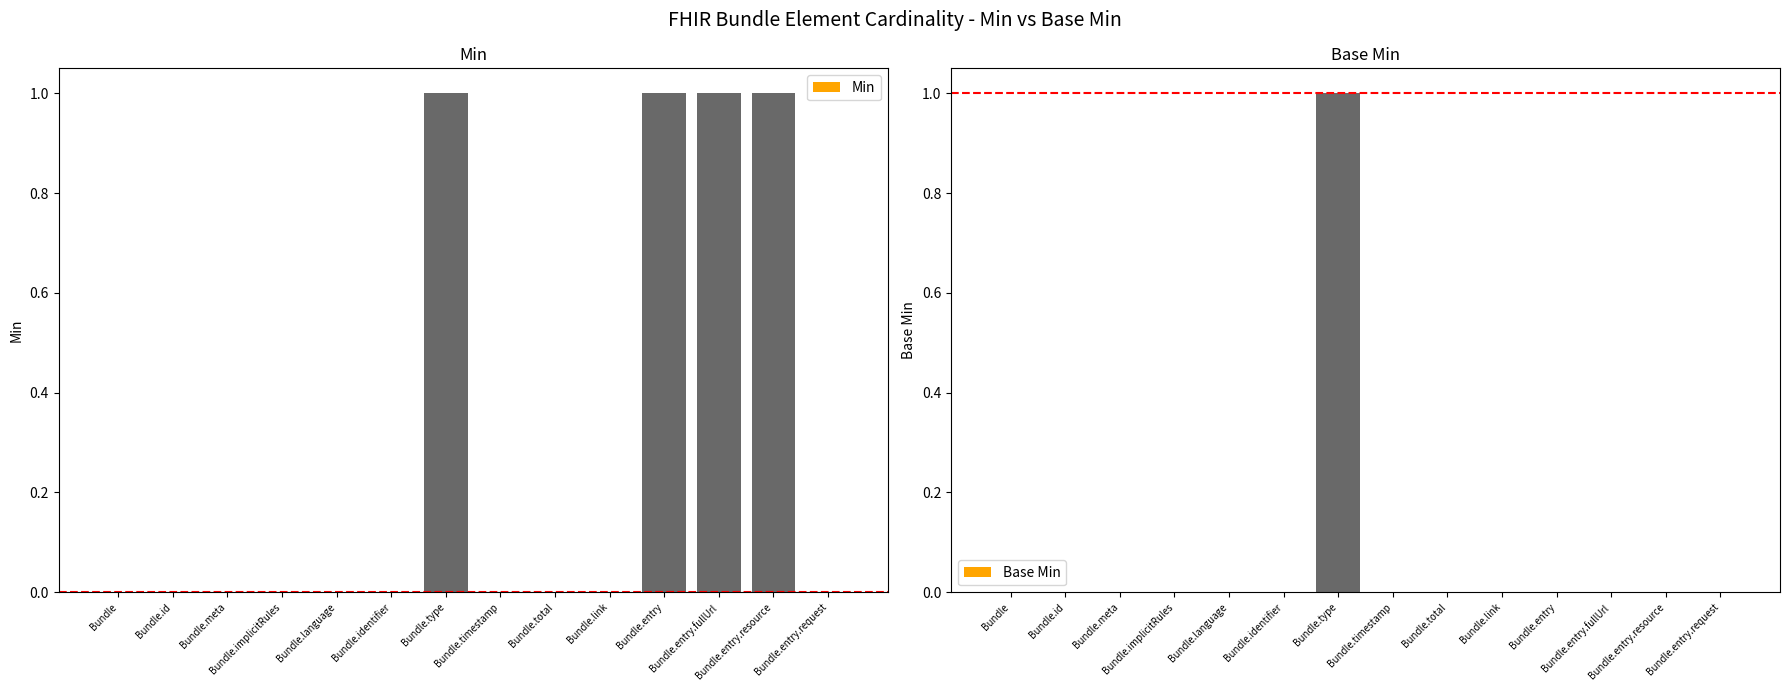

List the series in order of their peak value, lowest first.

Min, Base Min